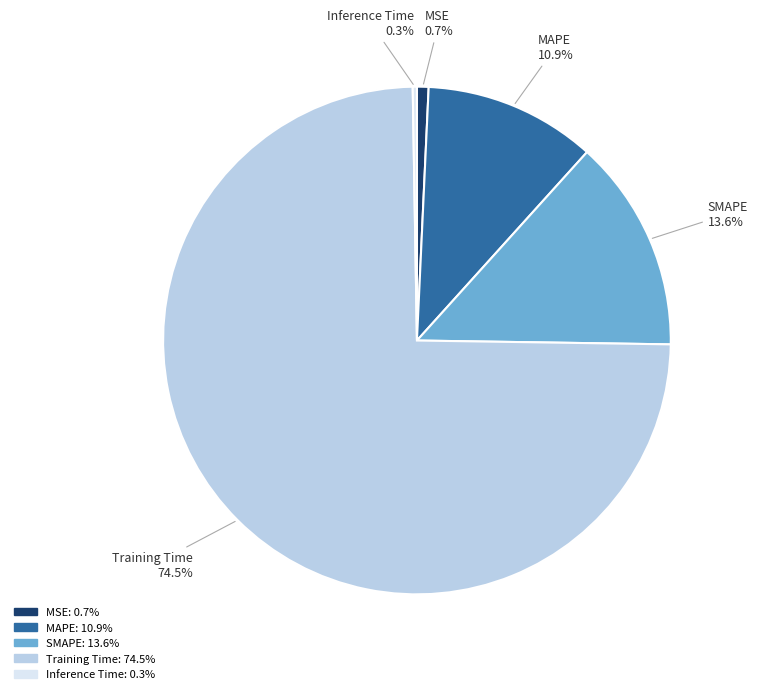

To the nearest percent, what is the difference between the largest and smallest slice percentages?

74%